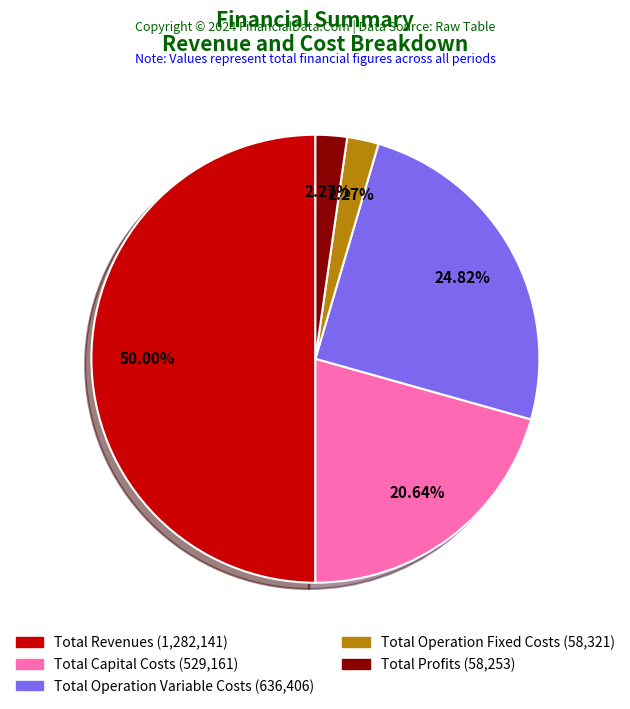

To the nearest percent, what is the combined percentage of Total Operation Variable Costs and Total Operation Fixed Costs?

27%